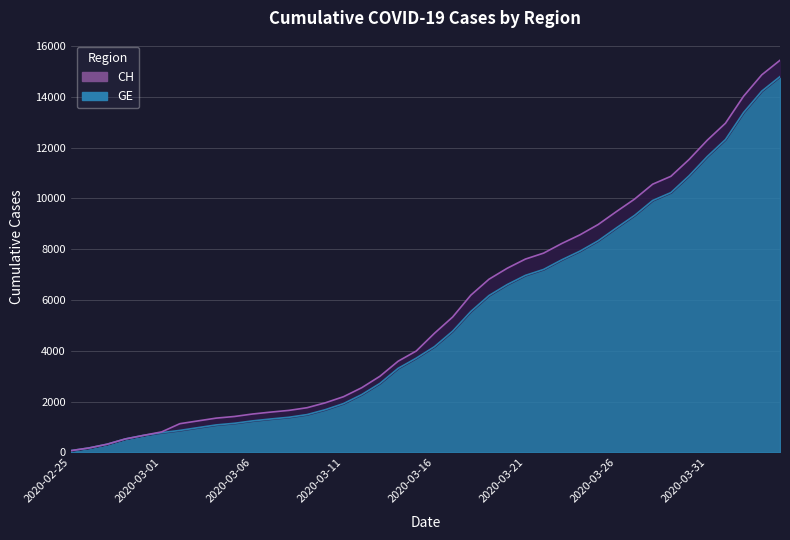

What is the minimum value shown in the chart?

72